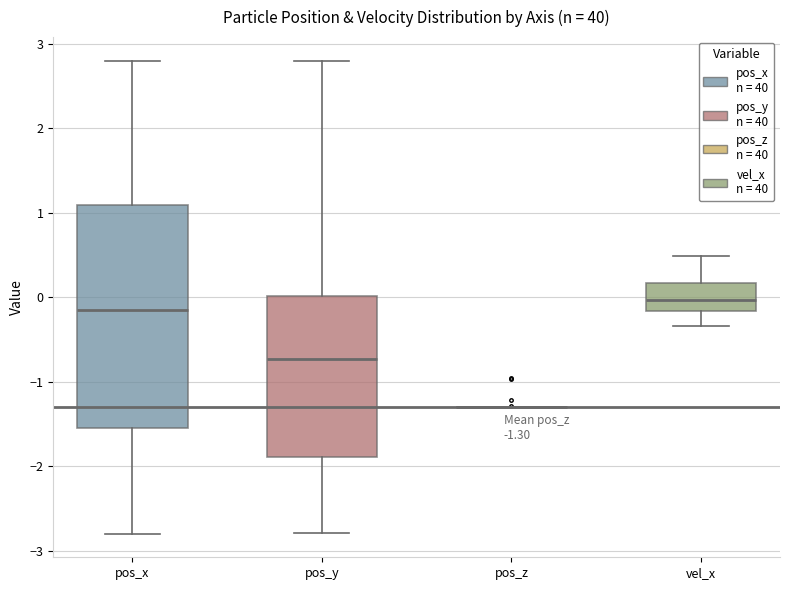

Which box is the tallest, from its lower edge to its upper edge?

pos_x